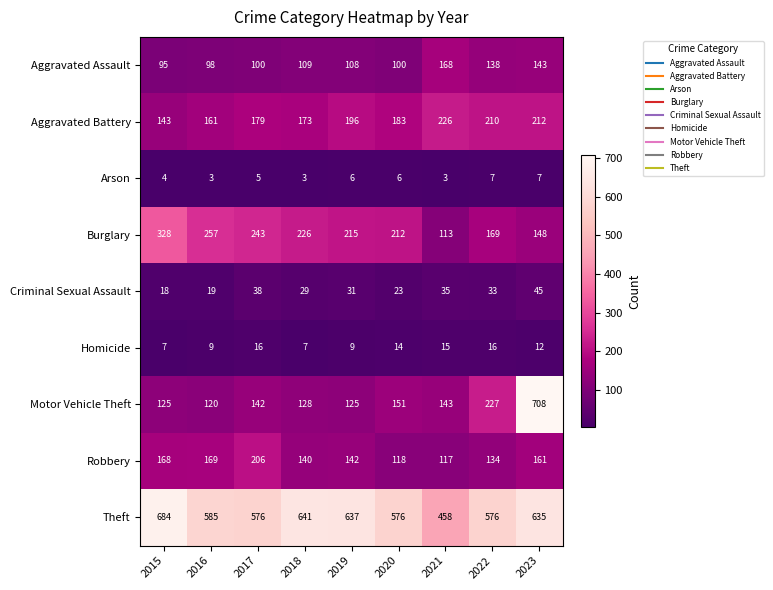

Is the value of Criminal Sexual Assault at 2023 greater than the value of Theft at 2017?

No